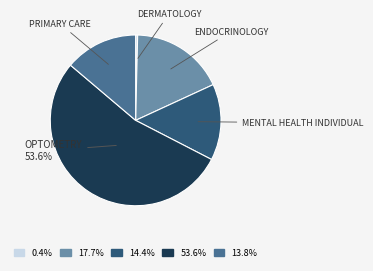

Which has a higher value, OPTOMETRY or DERMATOLOGY?

OPTOMETRY